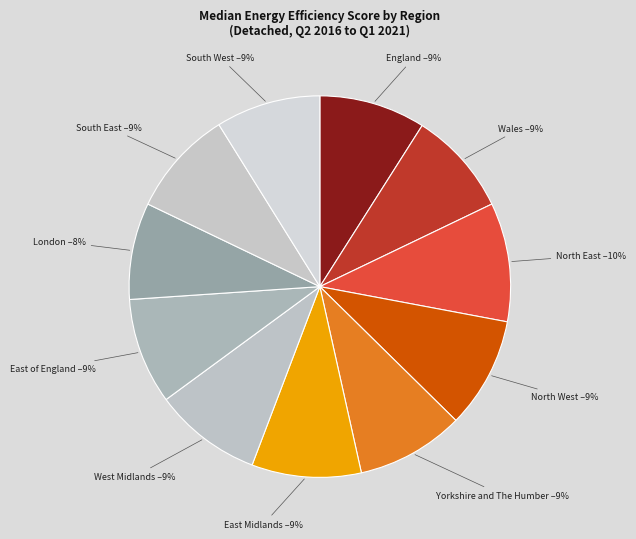

Do East of England and North West together represent more than half of the pie?

No